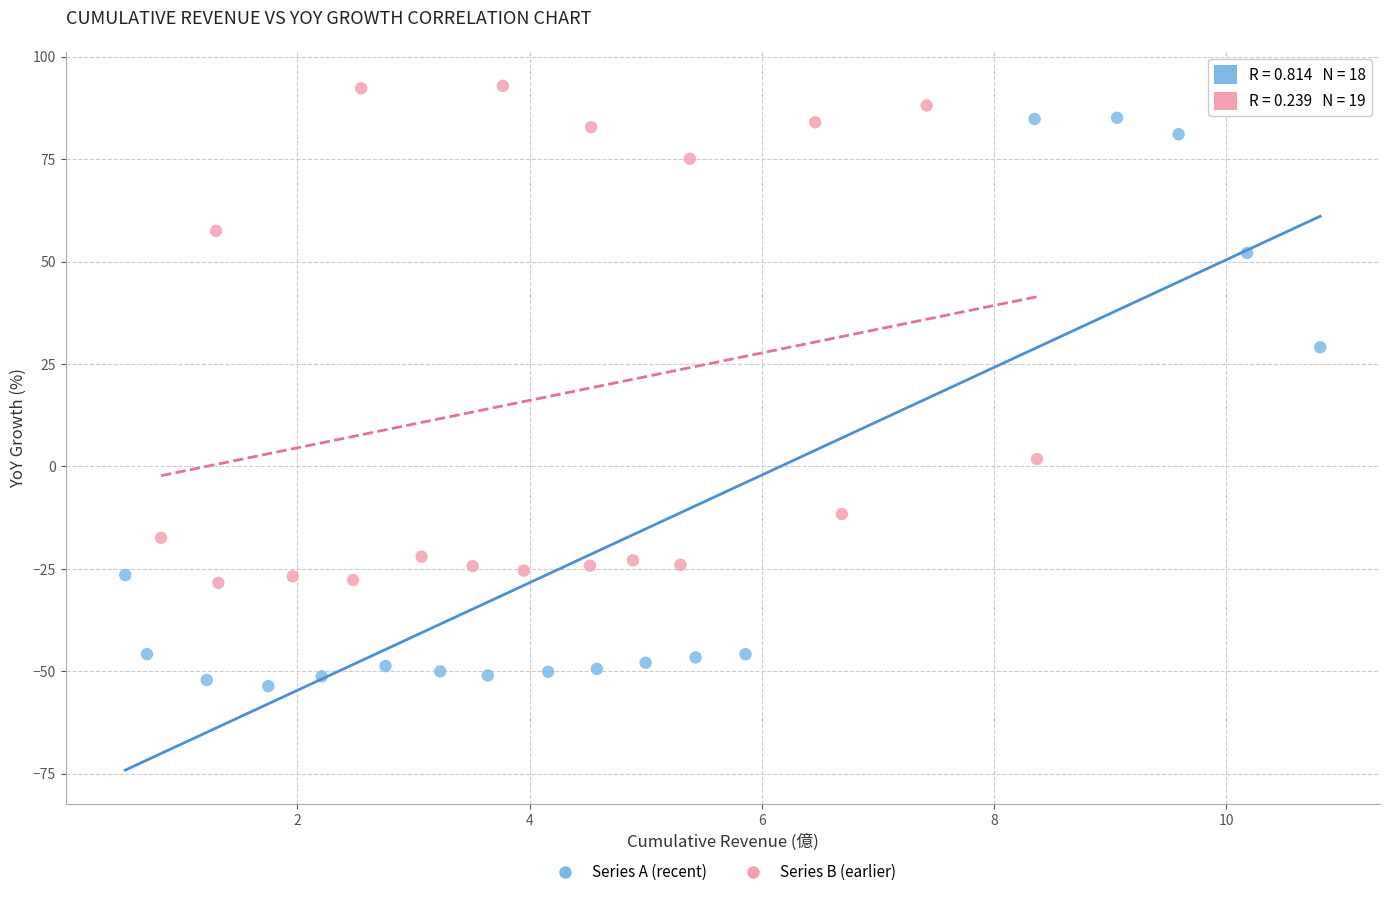

Which series contains the highest Y value?

Series B (earlier)